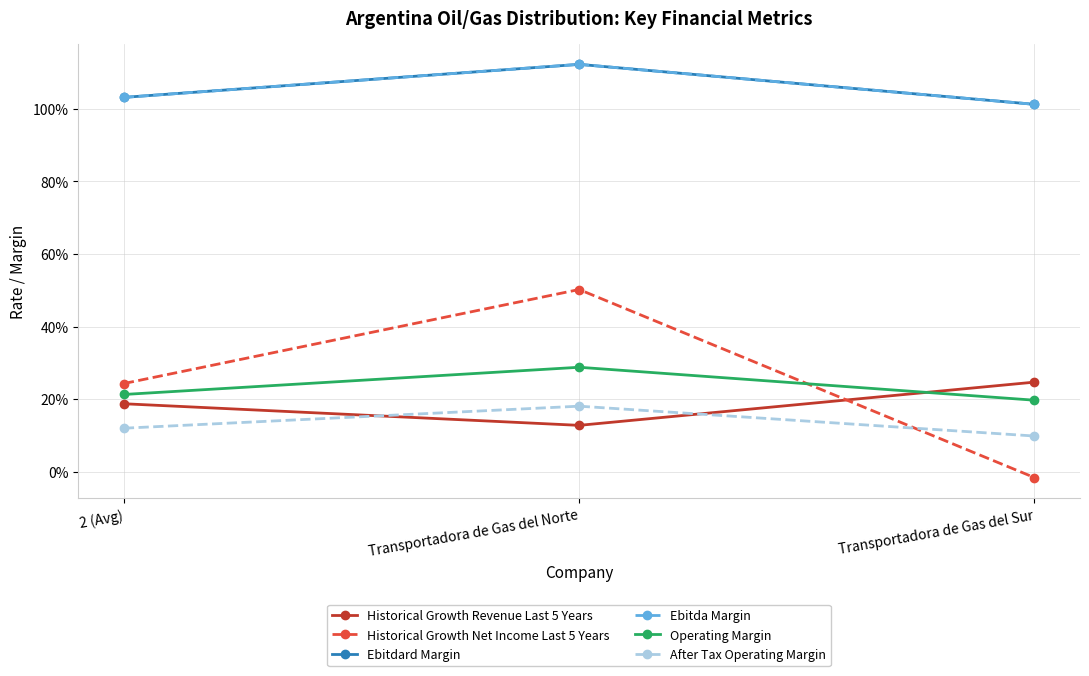

Is it true that Ebitda Margin equals 1.7 at 2 (Avg)?

False